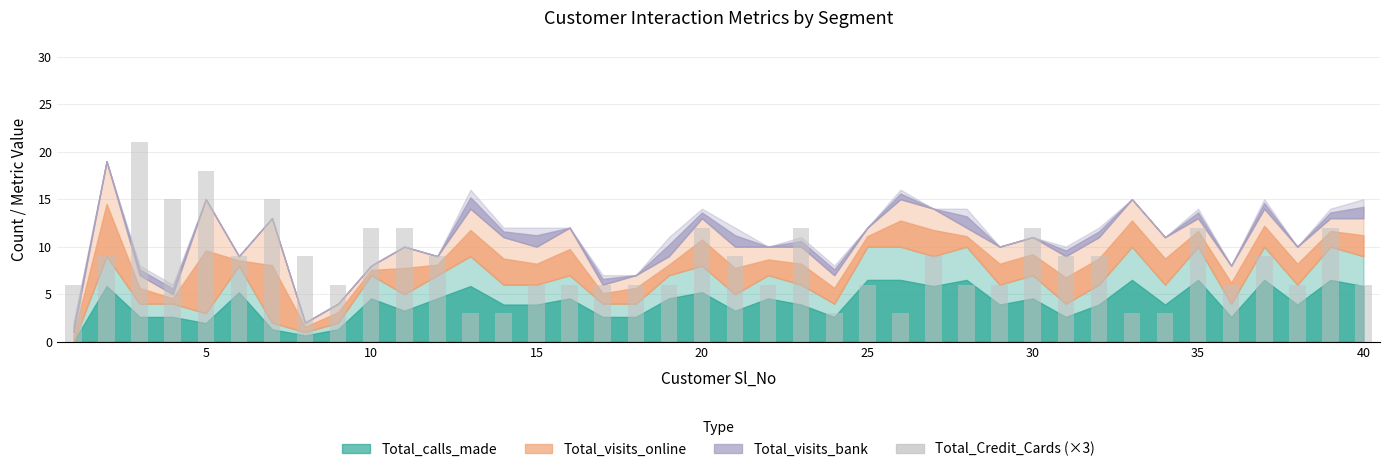

What is the value of the 25th bar from the left?

6